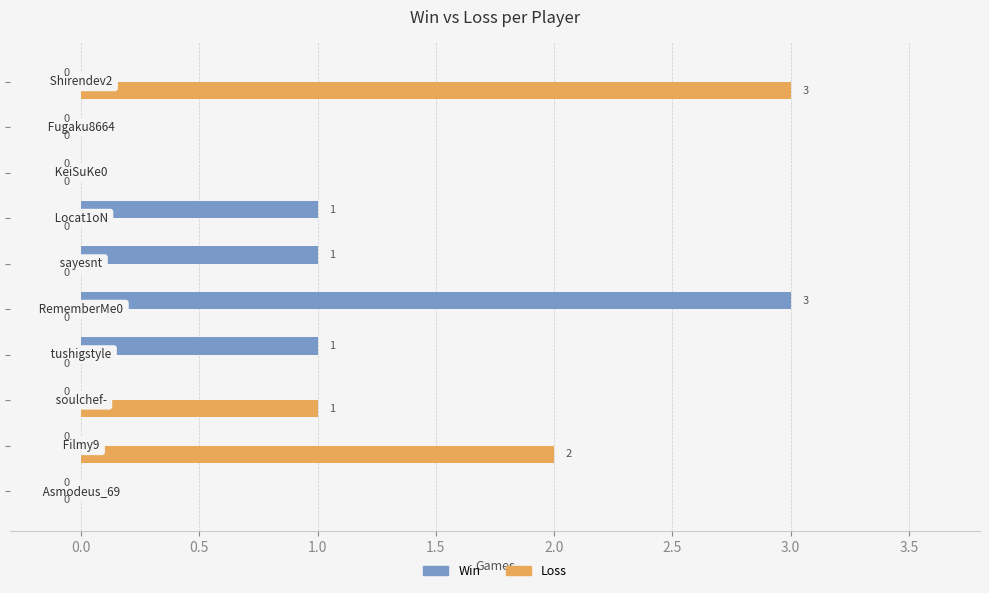

How many Win values are between 0 and 1?

9